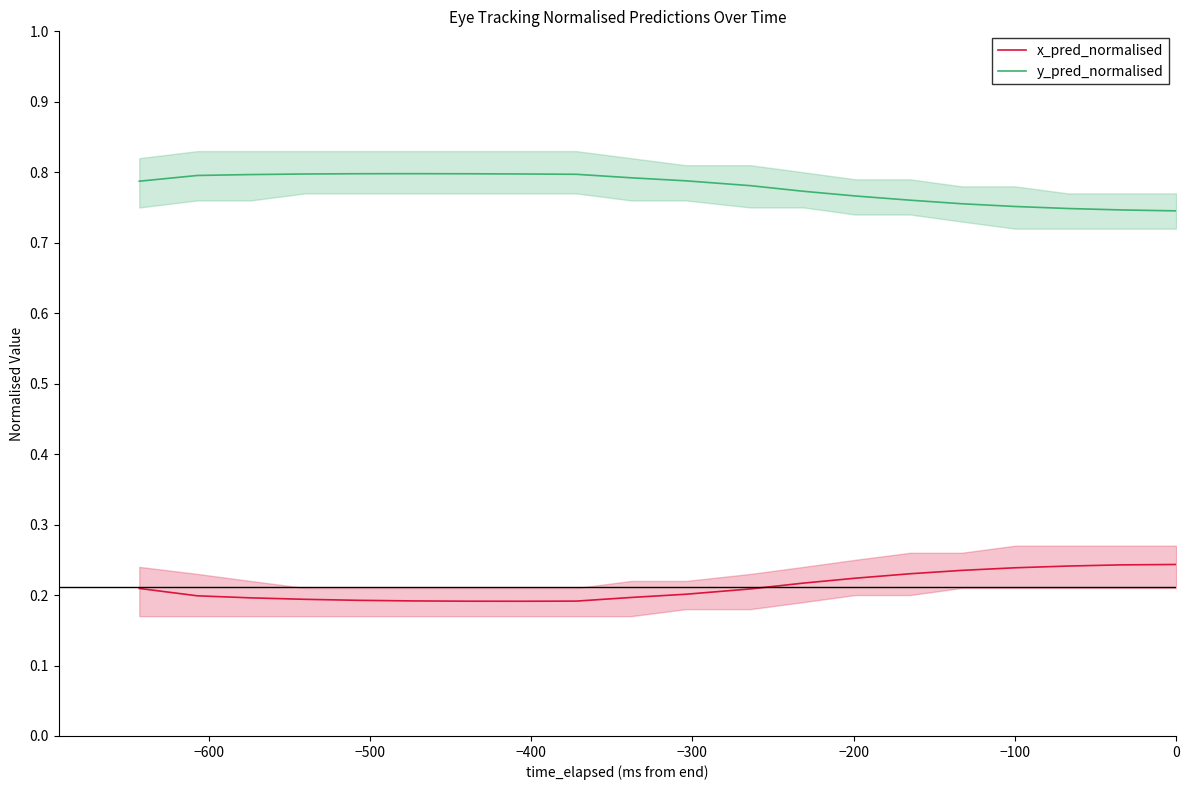

Which series has the largest total across all categories?

y_pred_normalised